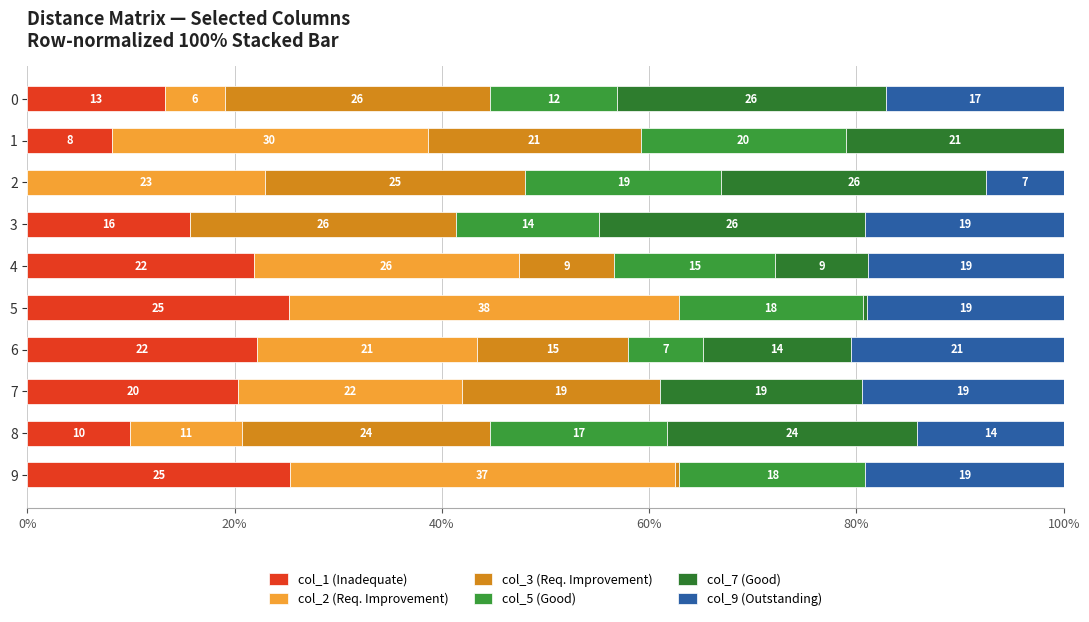

Count the number of data series in this chart.

6